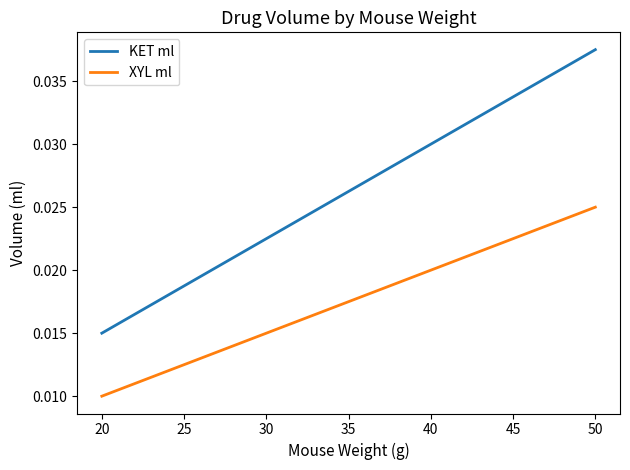

List the series in order of their peak value, lowest first.

XYL ml, KET ml